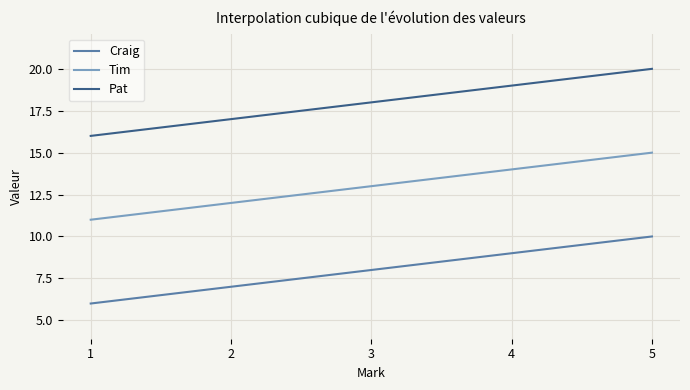

What is the sum of all Pat values?

5400.0